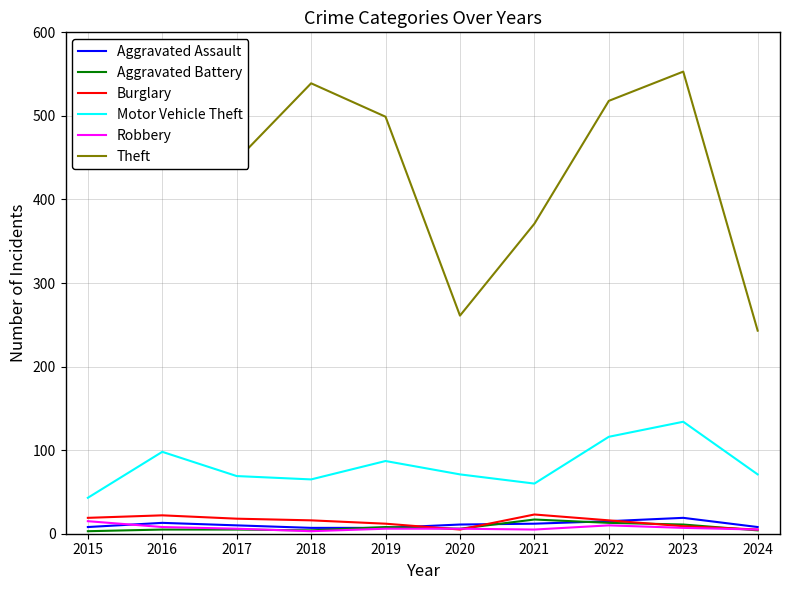

How many distinct data groups are displayed?

6